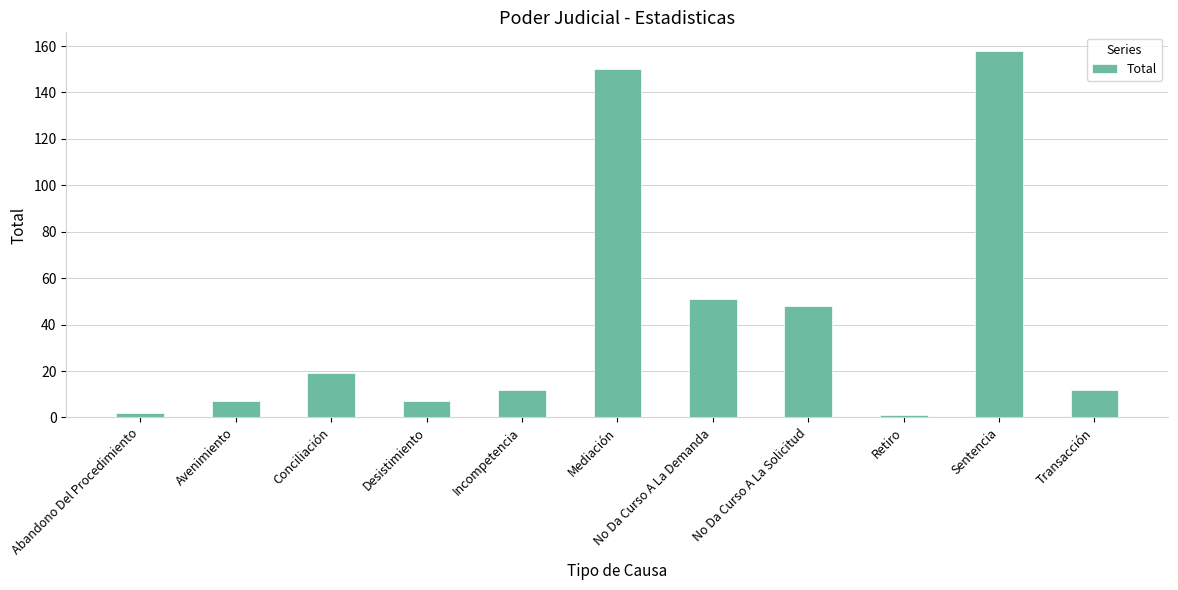

Reading left to right, what are all the values shown in this chart?

2	7	19	7	12	150	51	48	1	158	12